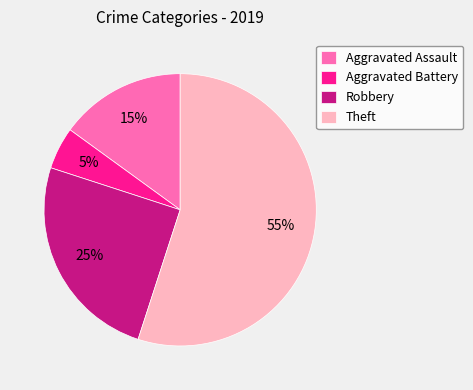

Approximately how many times larger is the value at Theft compared to Aggravated Battery?

11.0